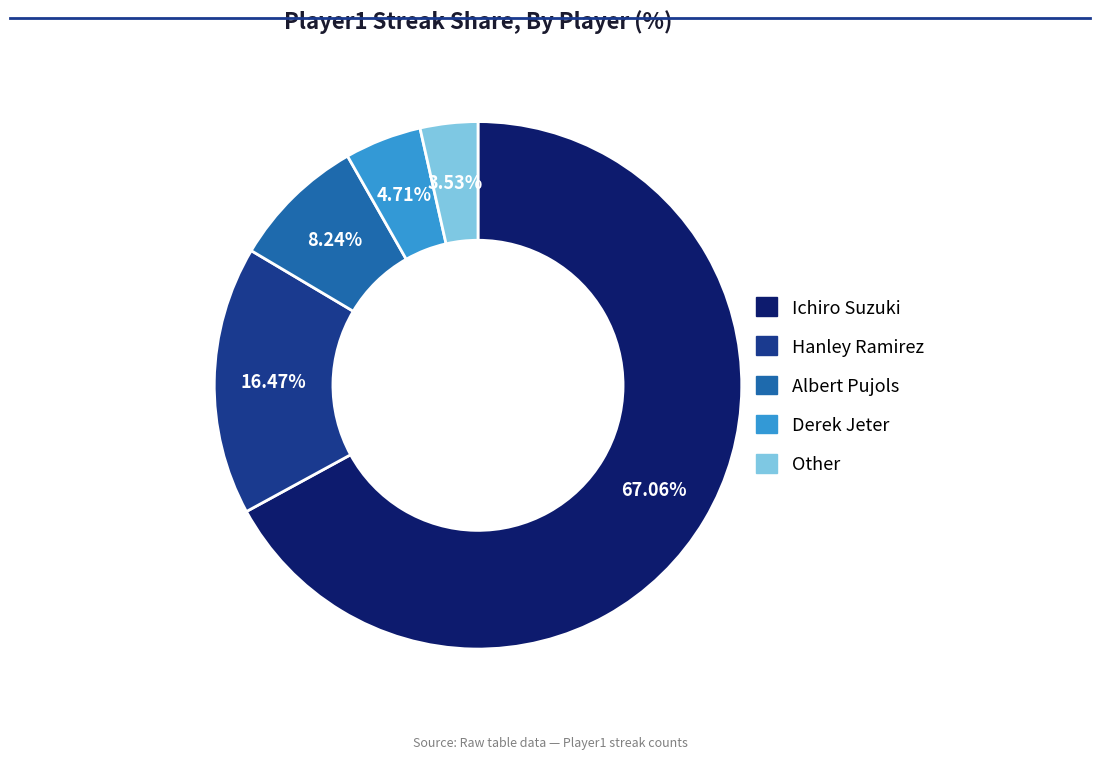

To the nearest percent, what is the difference between the largest and smallest slice percentages?

64%